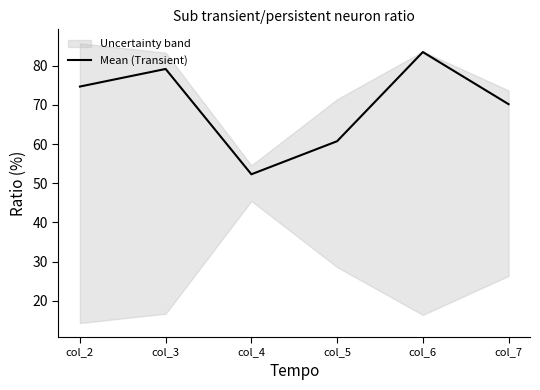

What is the difference between the second highest and second lowest values?

18.5